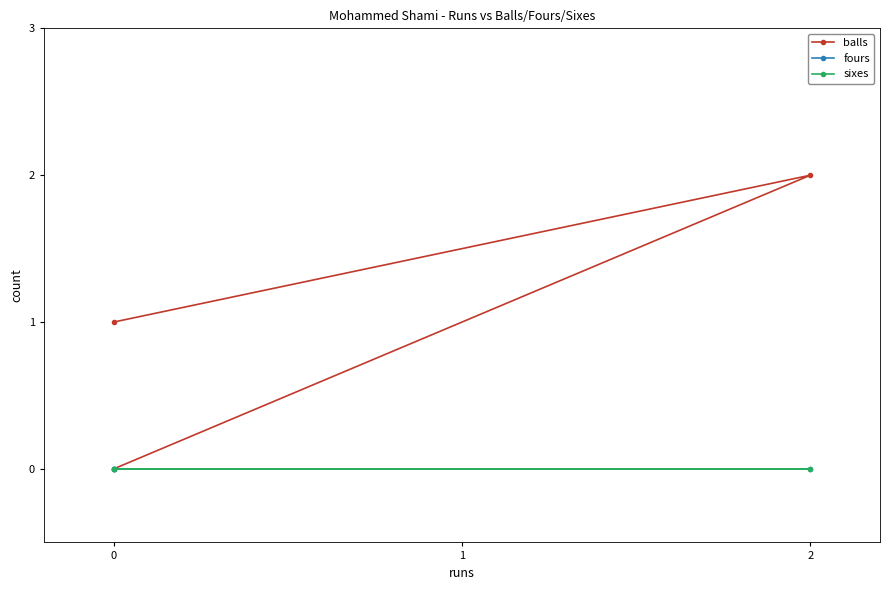

How many distinct data groups are displayed?

3